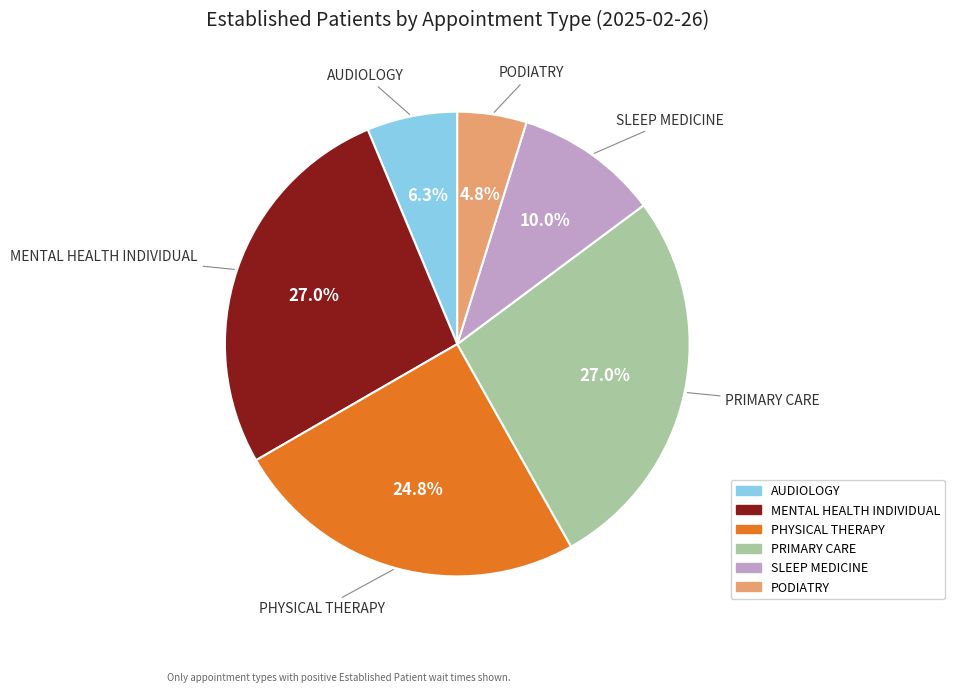

Is there any slice that represents more than half of the pie?

No